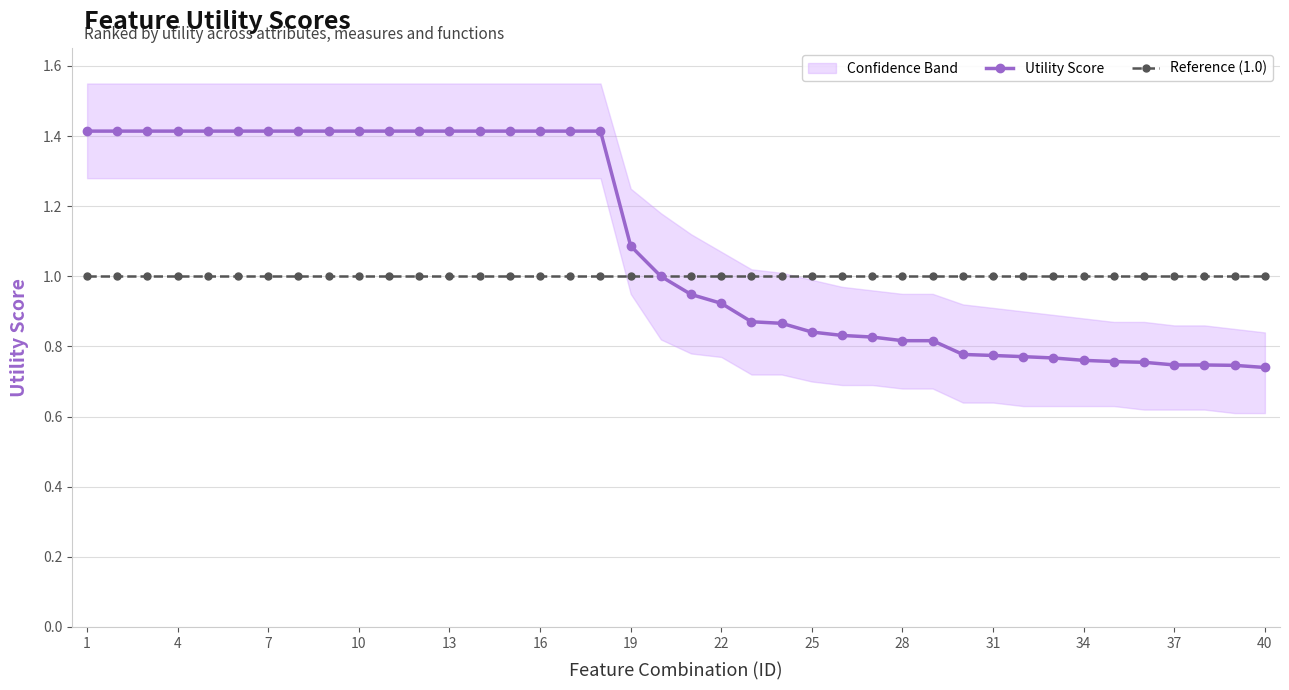

The Utility Score series shows 0.5 at 37. True or false?

False